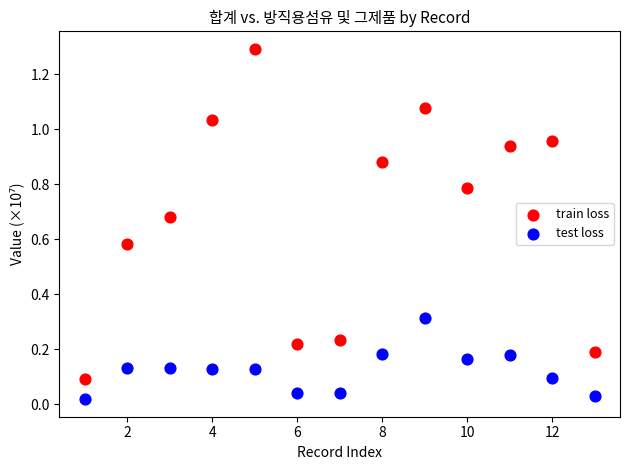

Across all data points, what is the range of X values (max minus min)?

12.0